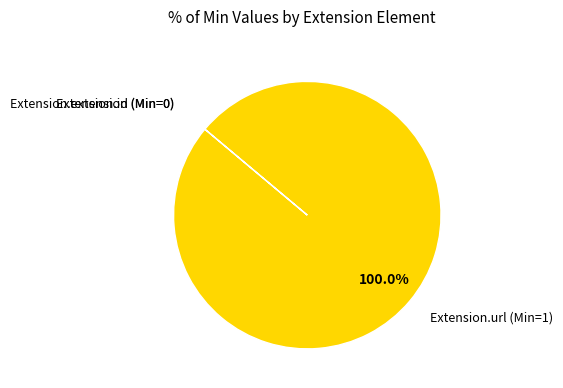

Is there a majority slice in this chart?

Yes